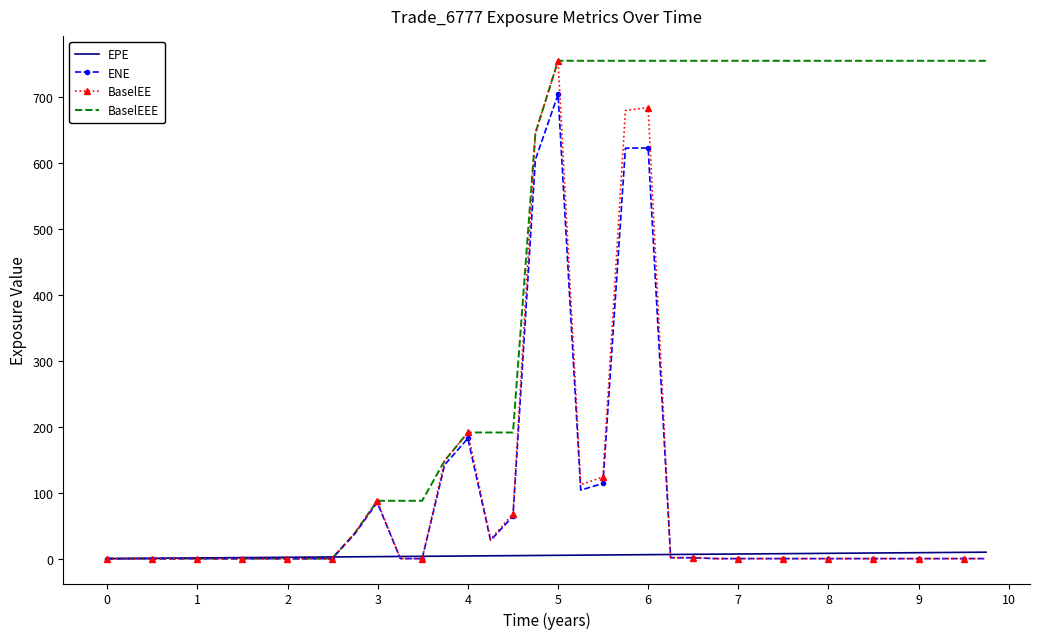

What is the maximum value for BaselEEE?

754.8